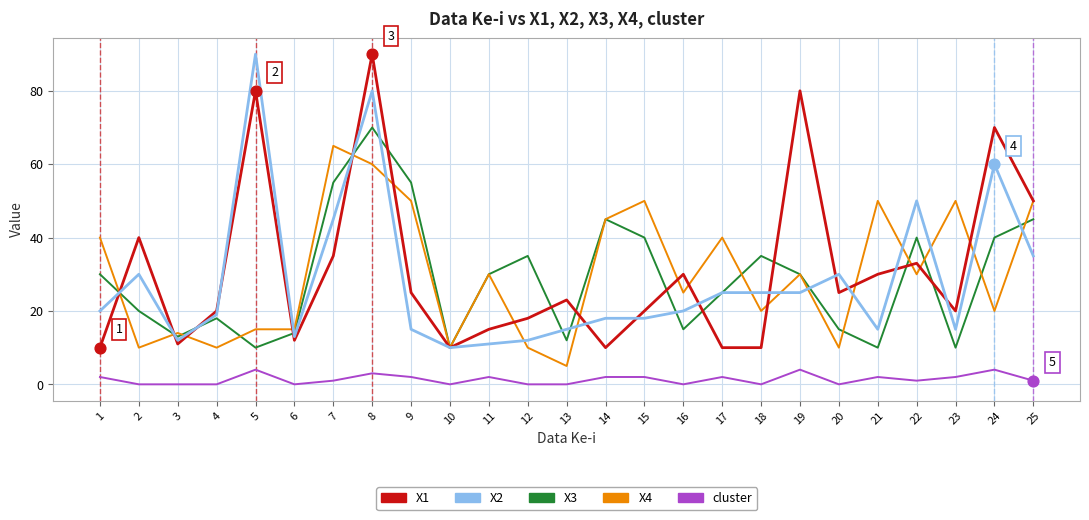

Is the value of cluster at 17 greater than the value of X4 at 3?

No